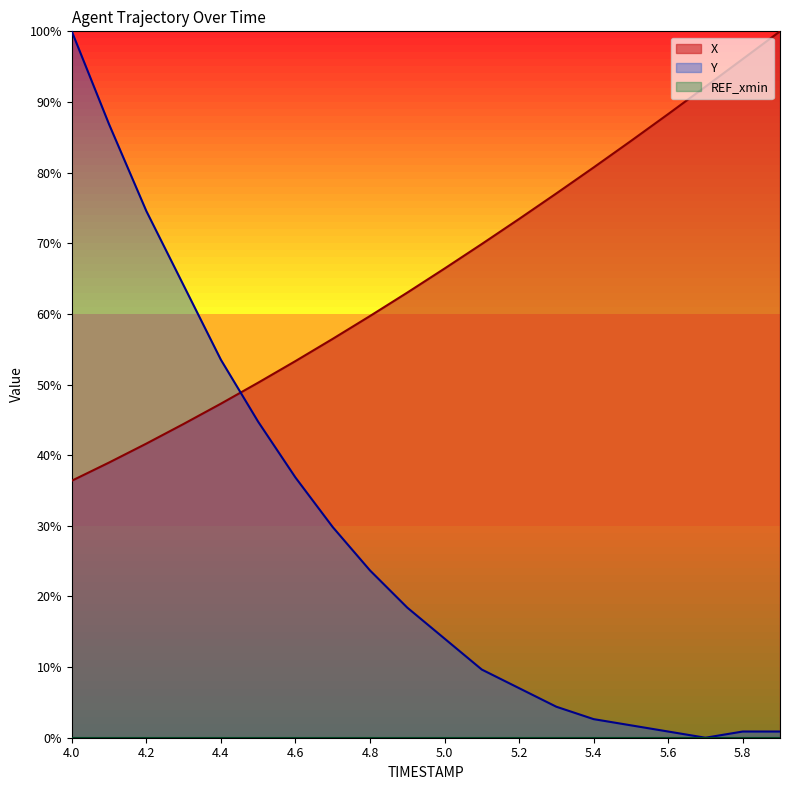

What is the total value across all series at 5.1?

79.5